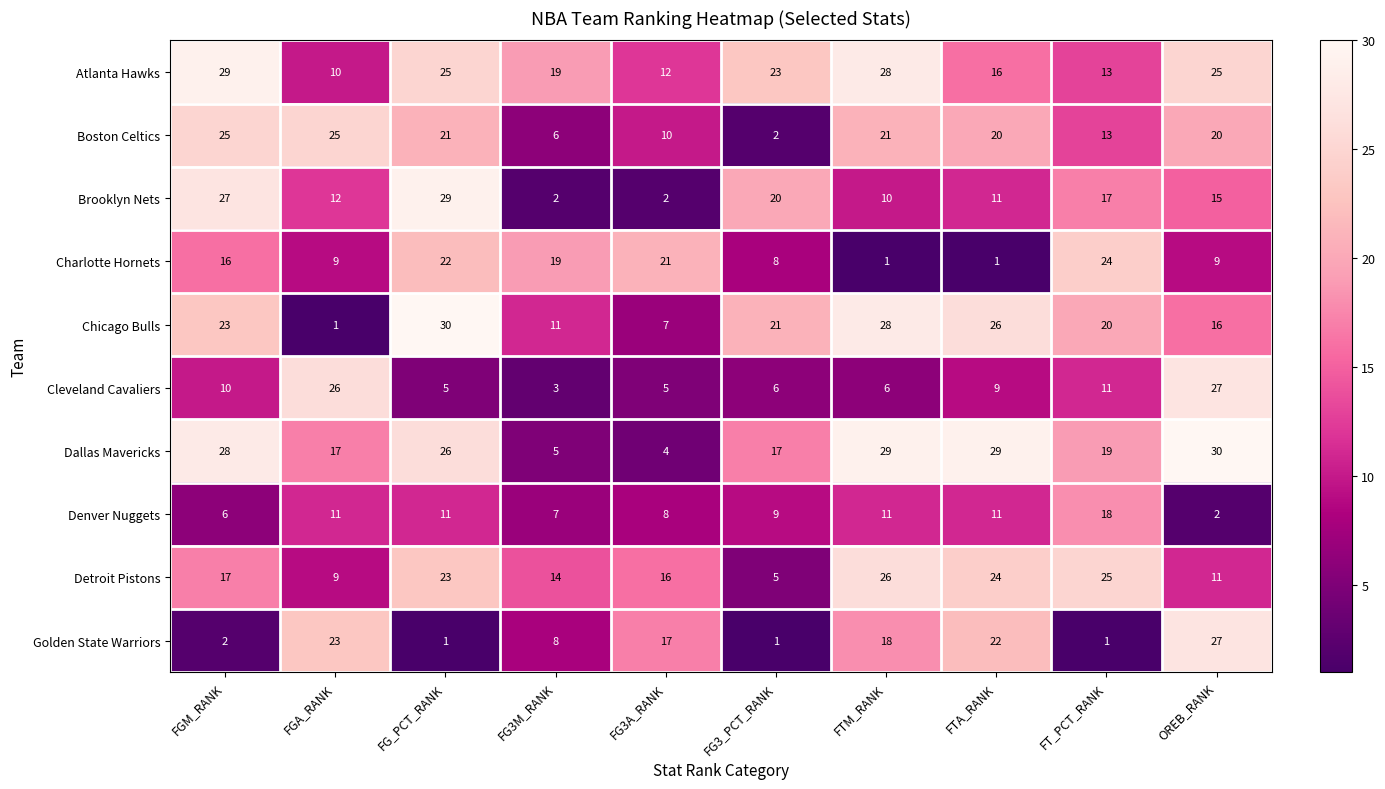

At FGM_RANK, list the series in order from largest to smallest.

Atlanta Hawks, Dallas Mavericks, Brooklyn Nets, Boston Celtics, Chicago Bulls, Detroit Pistons, Charlotte Hornets, Cleveland Cavaliers, Denver Nuggets, Golden State Warriors